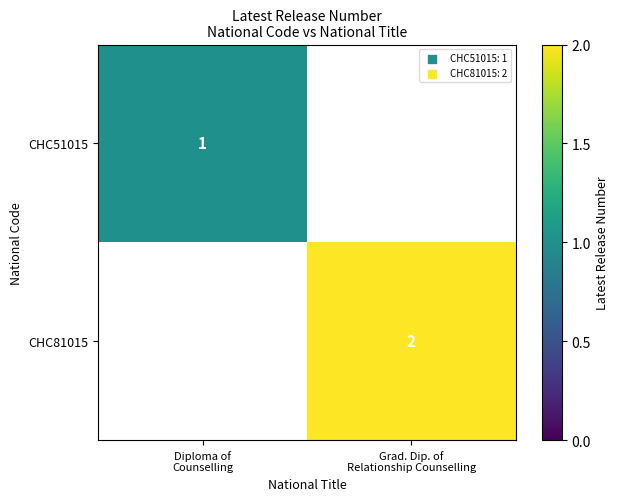

Count the number of data series in this chart.

2